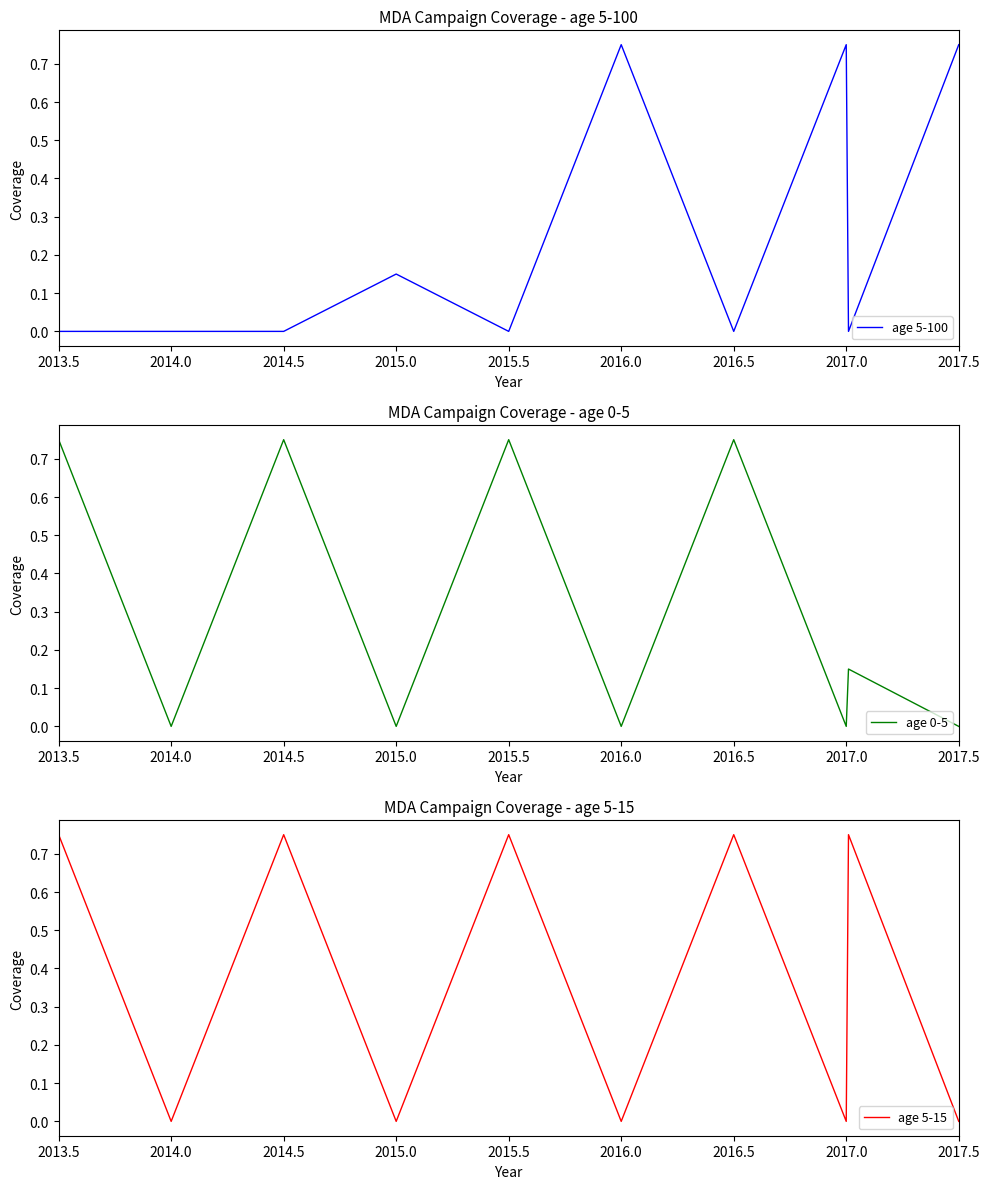

Which category has the highest value in the age 5-15 series?

2013.5